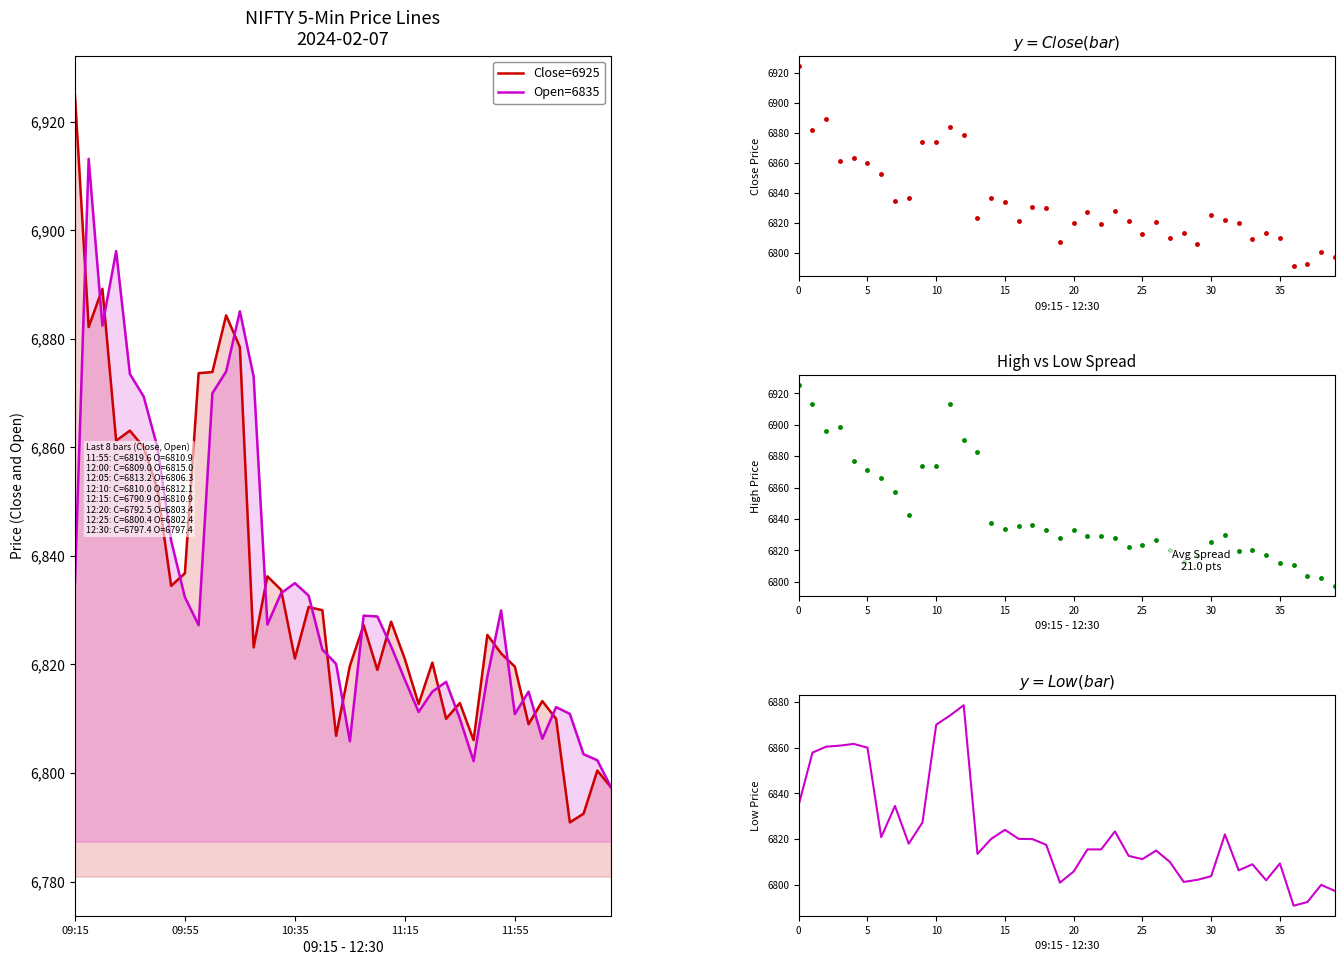

What position from the left is 15?

16